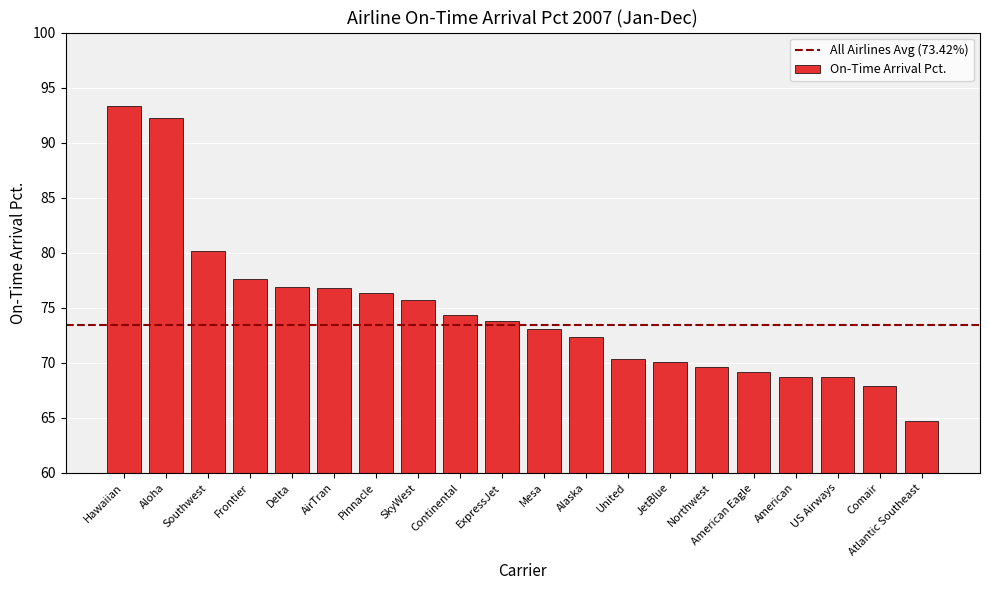

What is the smallest value displayed?

64.7